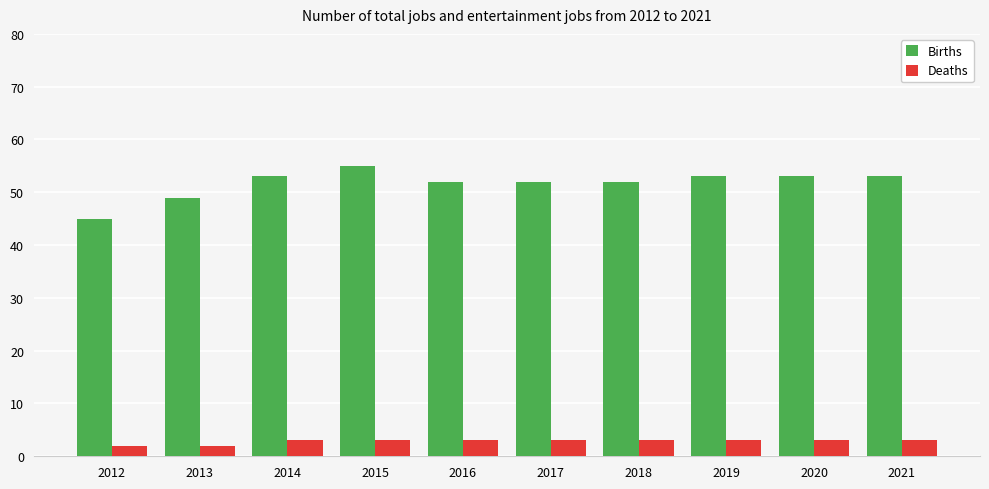

What is the greatest value displayed?

55